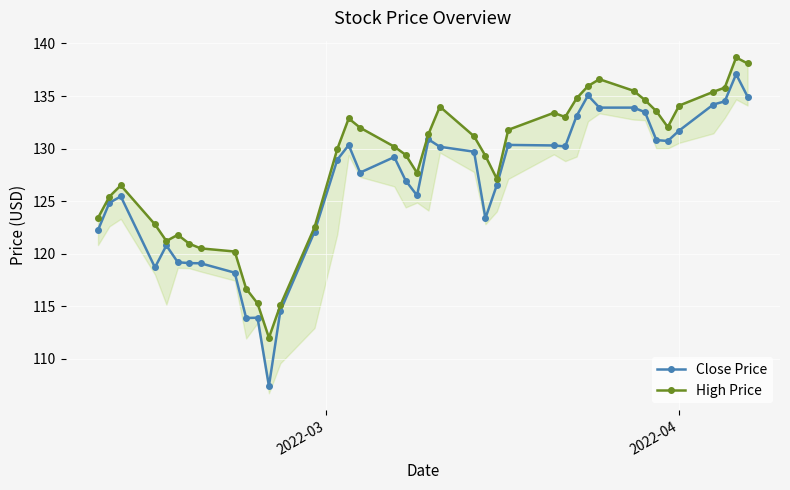

True or false: Close Price and High Price cross at least once.

False